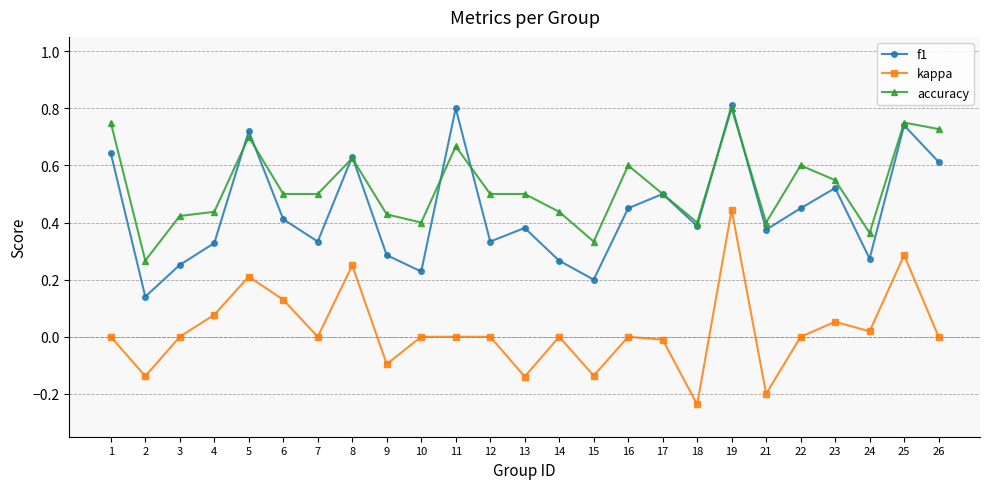

In f1, how many points are lower than both neighbors (excluding endpoints)?

8